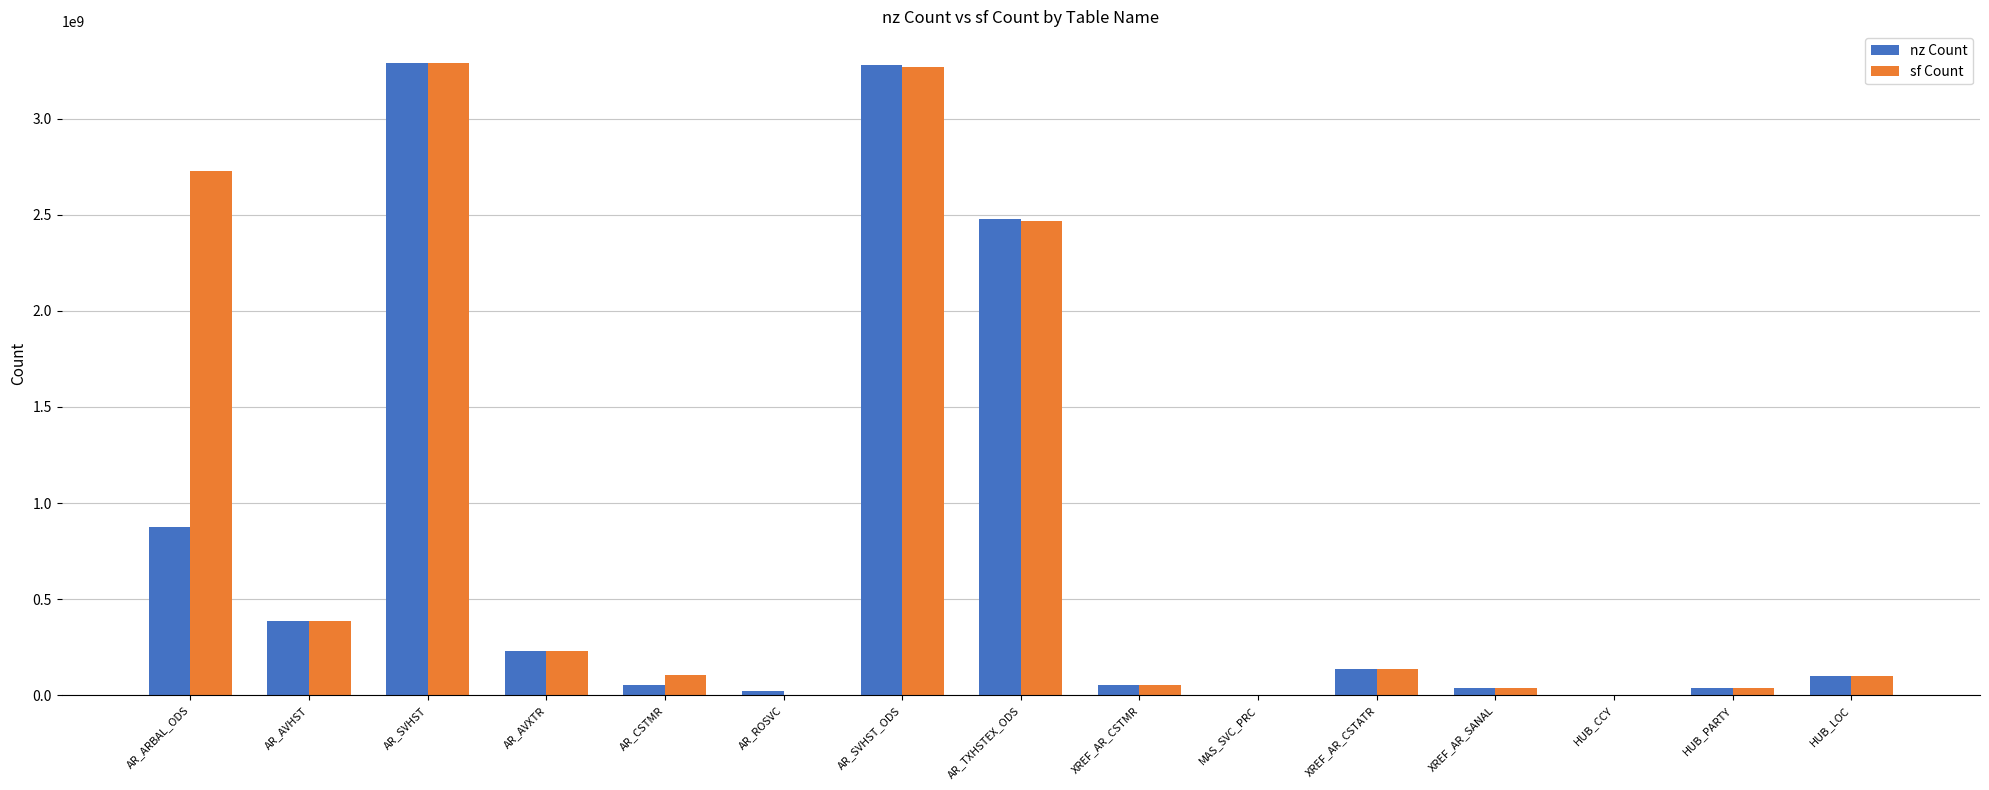

What is the sum of all nz Count values?

10986922465